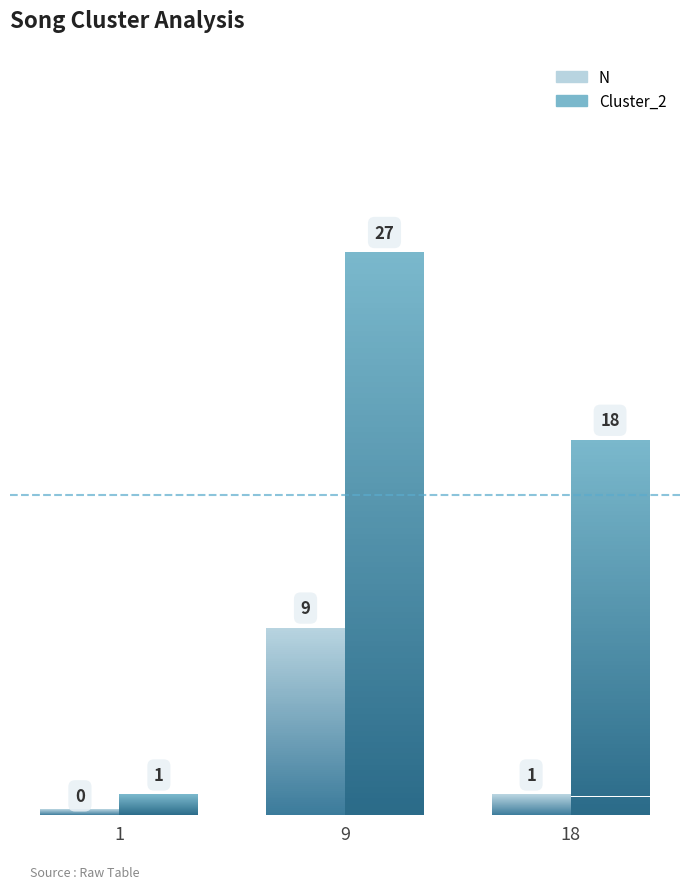

Between 9 and 9, which is larger?

9